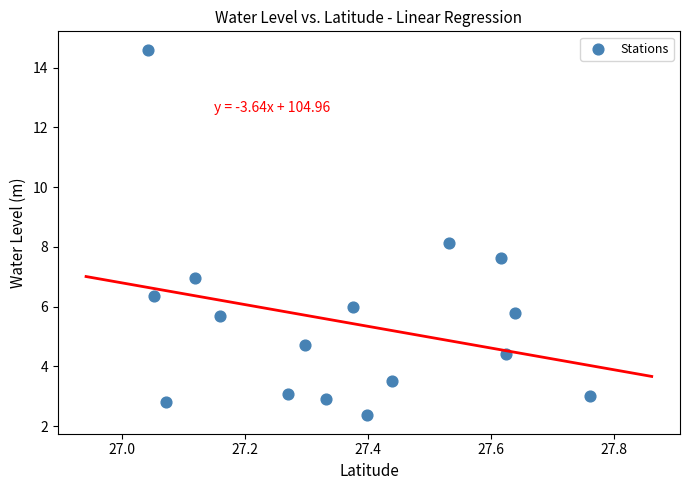

What is the range of X values (max minus min)?

0.7